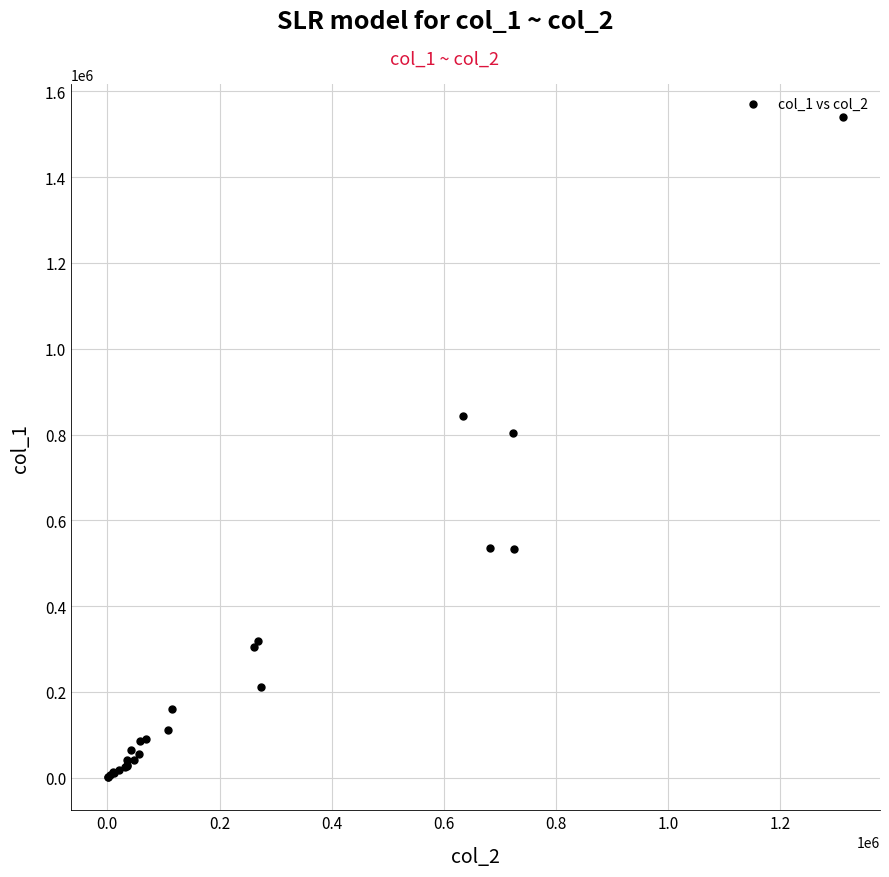

What Y value in the scatter plot is closest to 770500?

803000